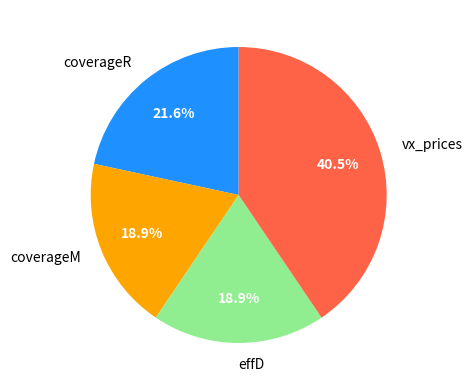

To the nearest percent, what is the combined percentage of vx_prices and coverageM?

59%